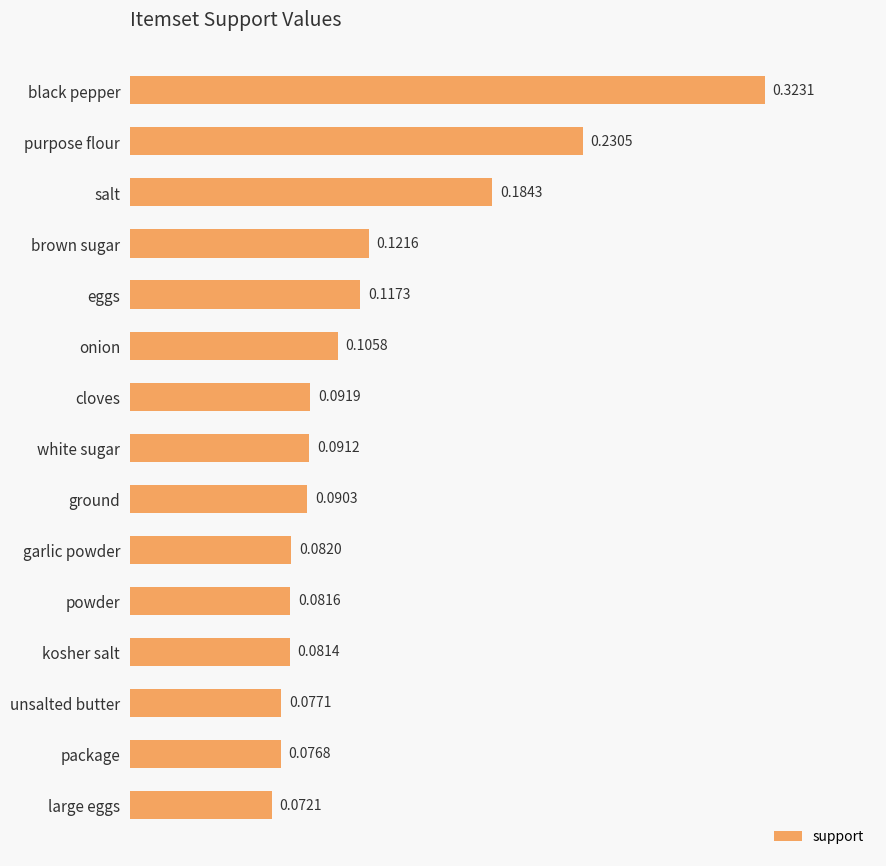

At which category does the chart reach its peak across all series?

black pepper